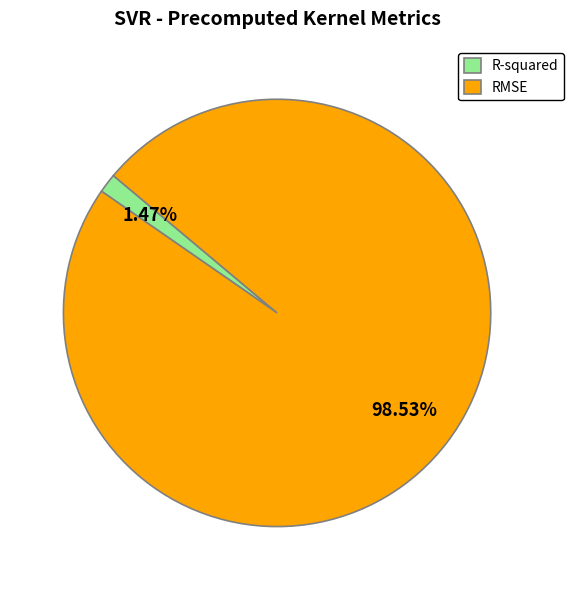

Is there a majority slice in this chart?

Yes